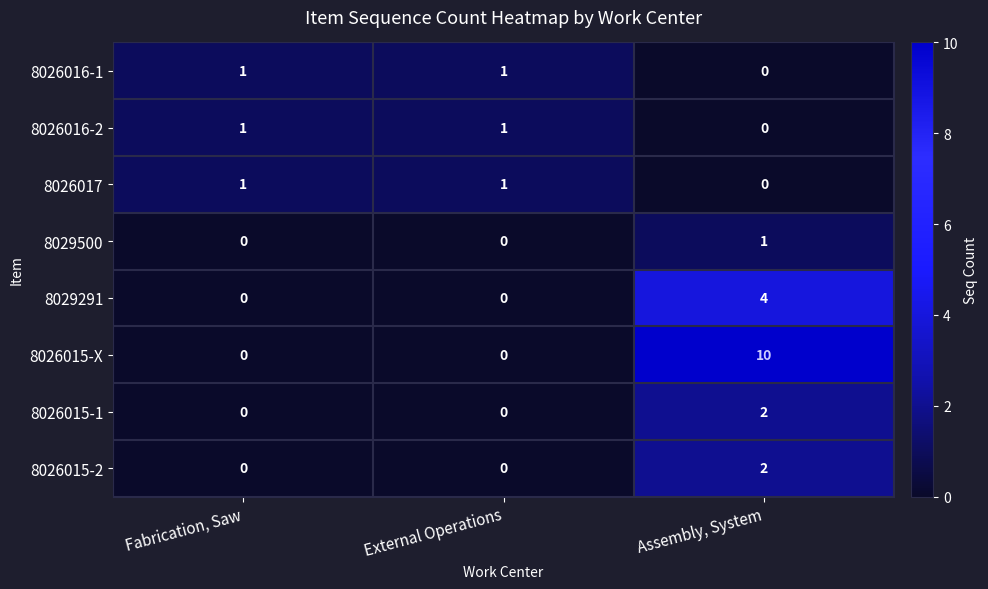

What is the maximum value for 8029291?

4